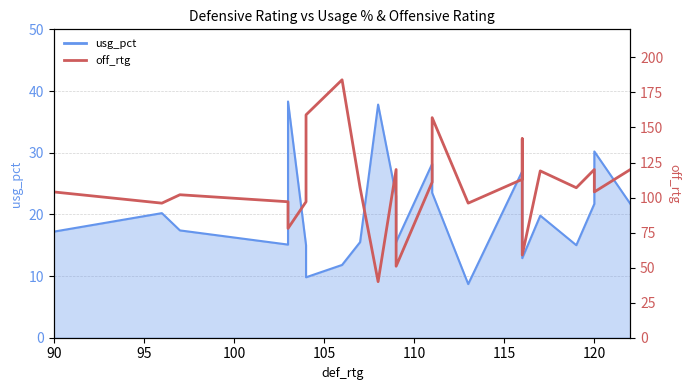

What is the sum of all values?

2483